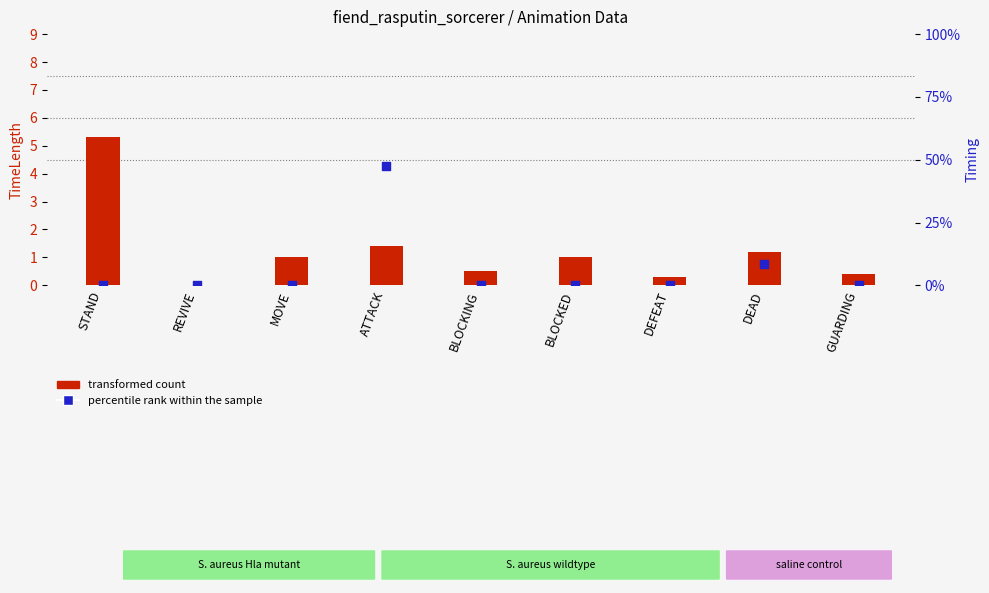

Which series reaches the minimum Y coordinate?

transformed count